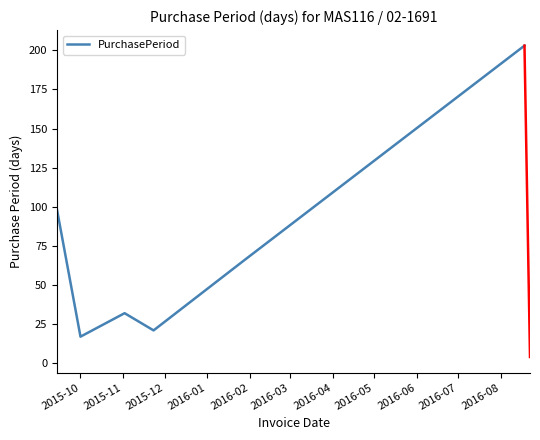

What is the average value?

73